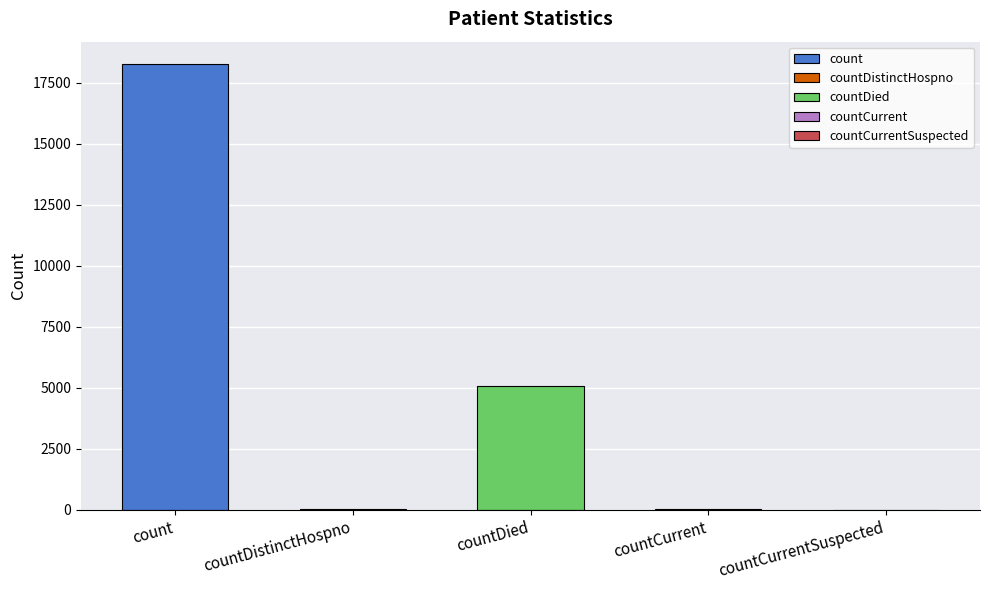

Reading right to left, list all the values displayed in this chart.

countCurrentSuspected=0	countCurrent=50	countDied=5056	countDistinctHospno=34	count=18263